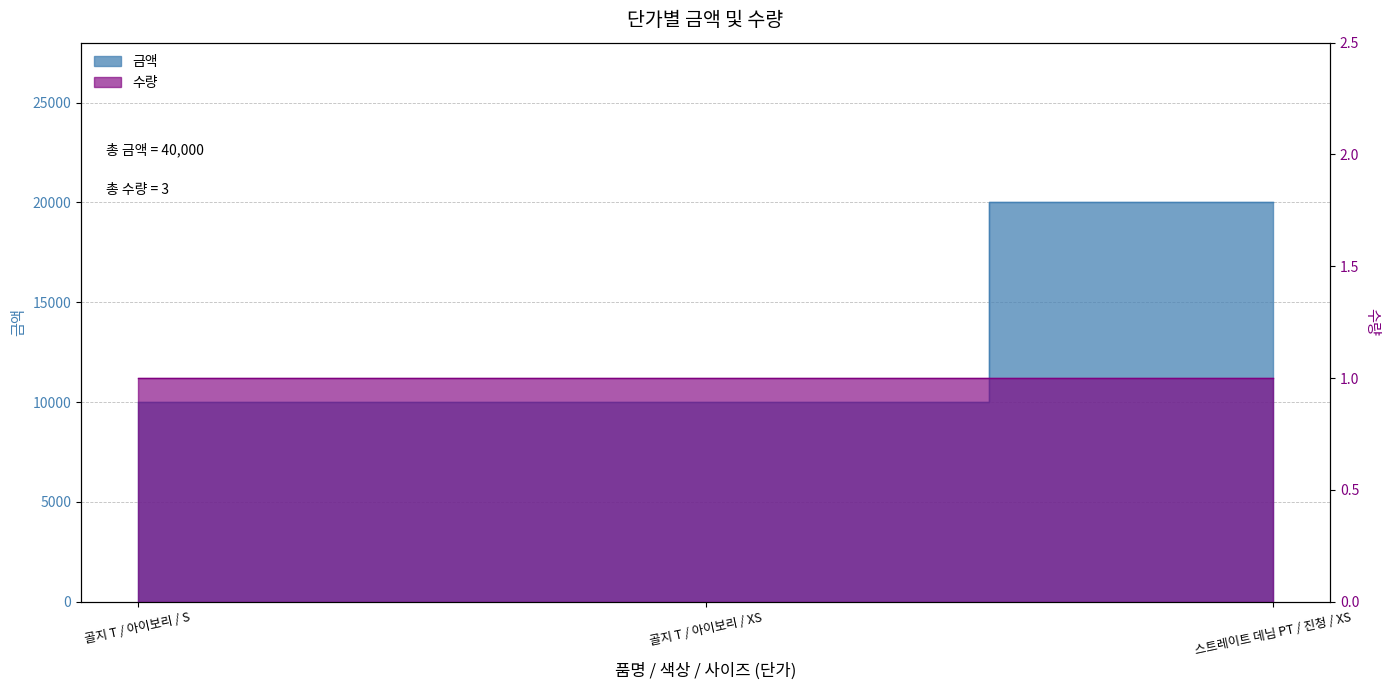

What value does the data have at 골지 T / 아이보리 / XS, to the nearest 10?

10000